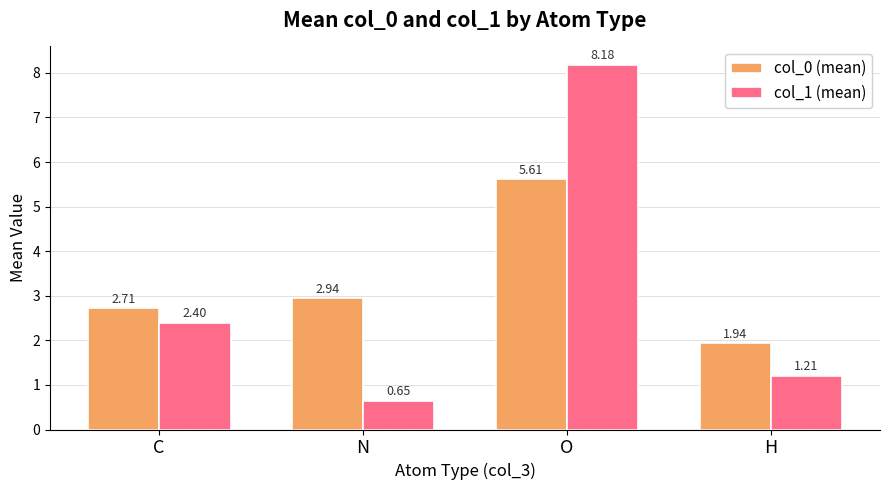

Which category has the highest value in the col_1 (mean) series?

O